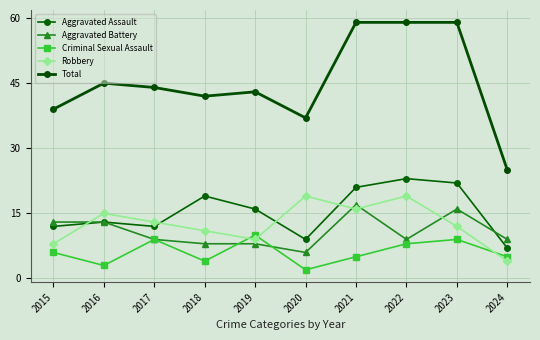

What is the sum of the Aggravated Assault values at 2017 and 2020?

21